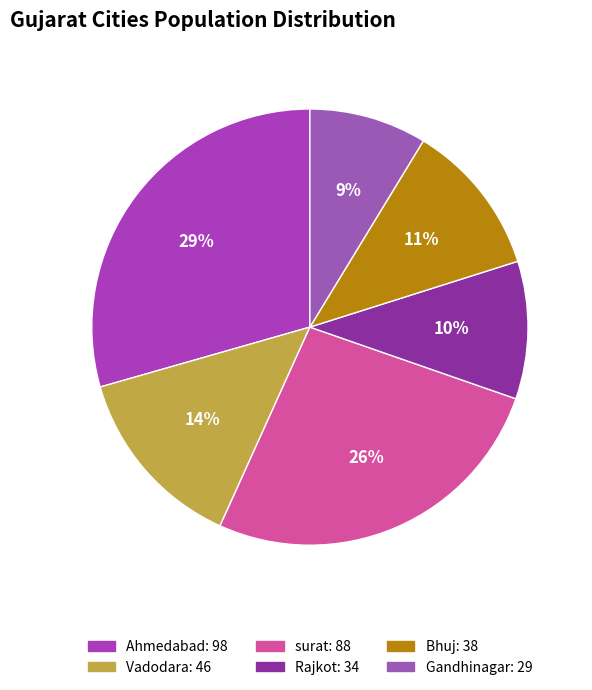

What percentage is the Rajkot slice, to the nearest percent?

10%